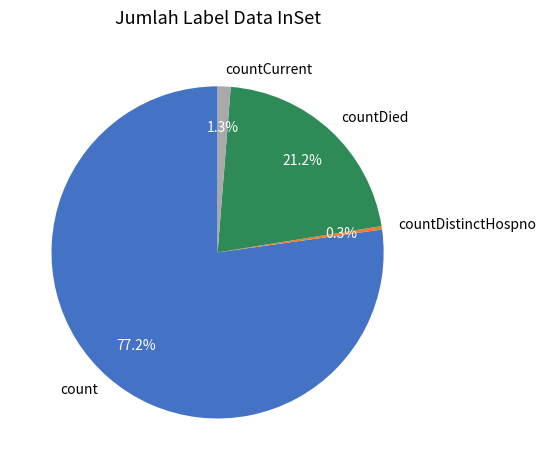

The count slice represents 84% of the pie. True or false?

False